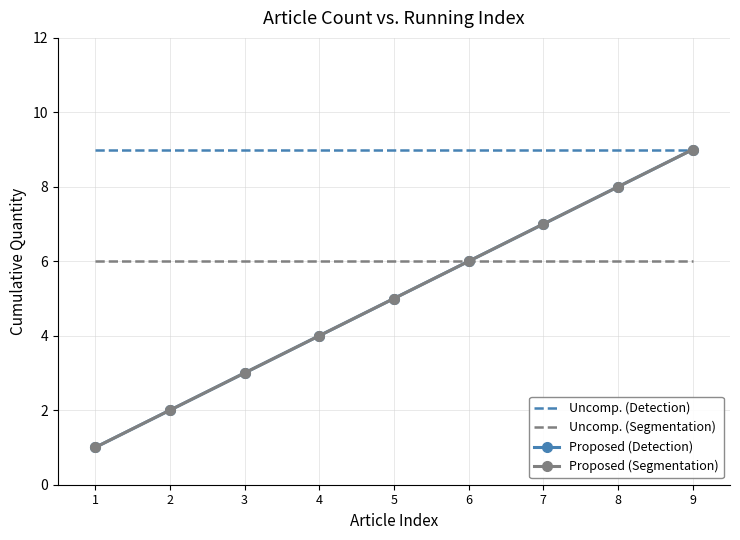

What are all the series names shown in the legend?

Uncomp. (Detection), Uncomp. (Segmentation), Proposed (Detection), Proposed (Segmentation)